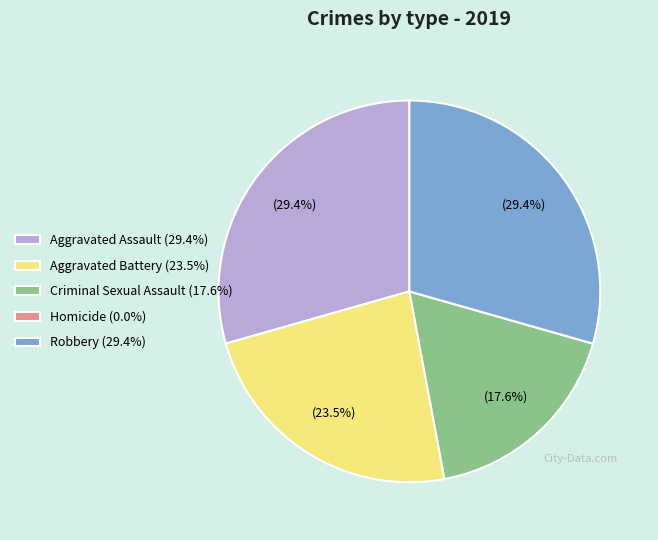

Does any single category account for the majority?

No